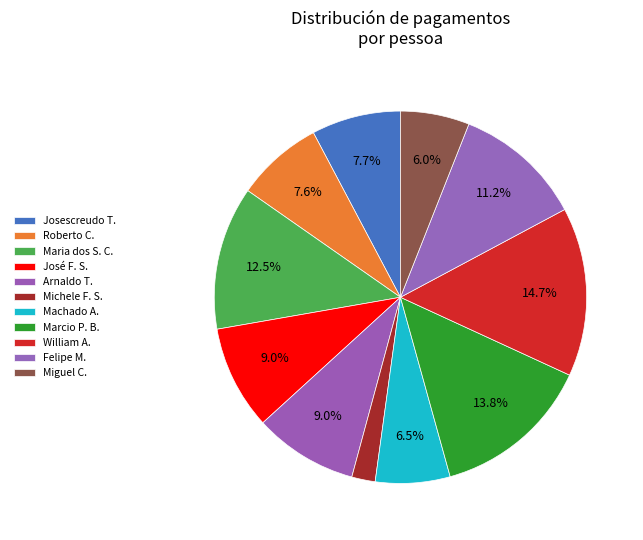

Count the number of slices in the pie.

11